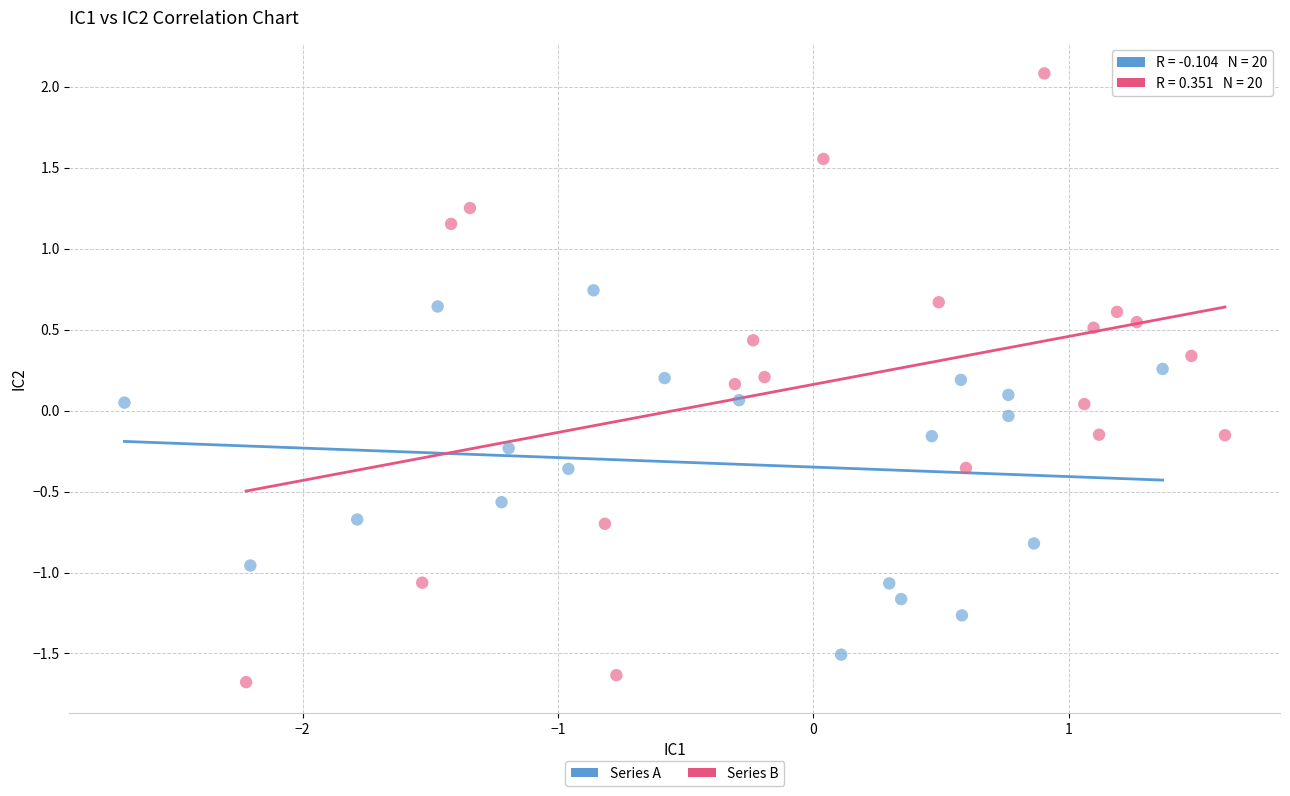

Which series has the largest Y range (max minus min)?

Series B